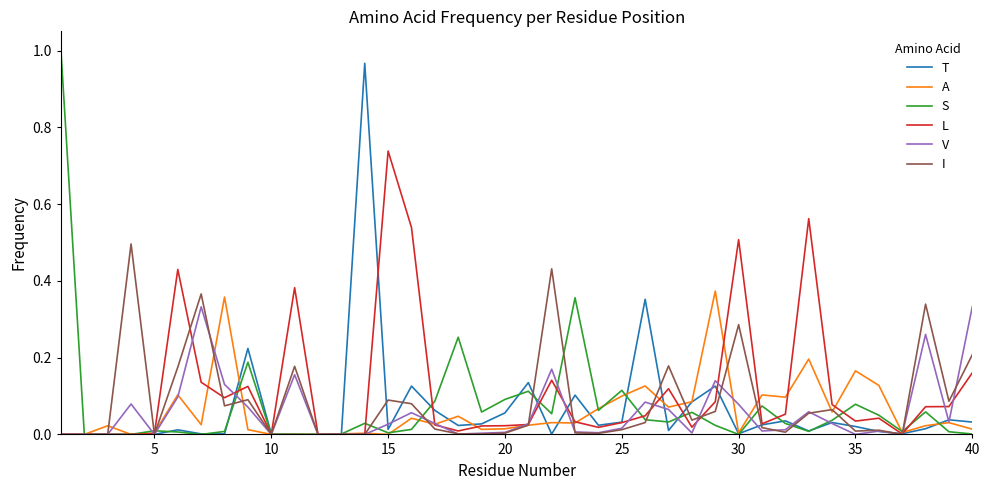

At how many categories does at least one series exceed 0?

38